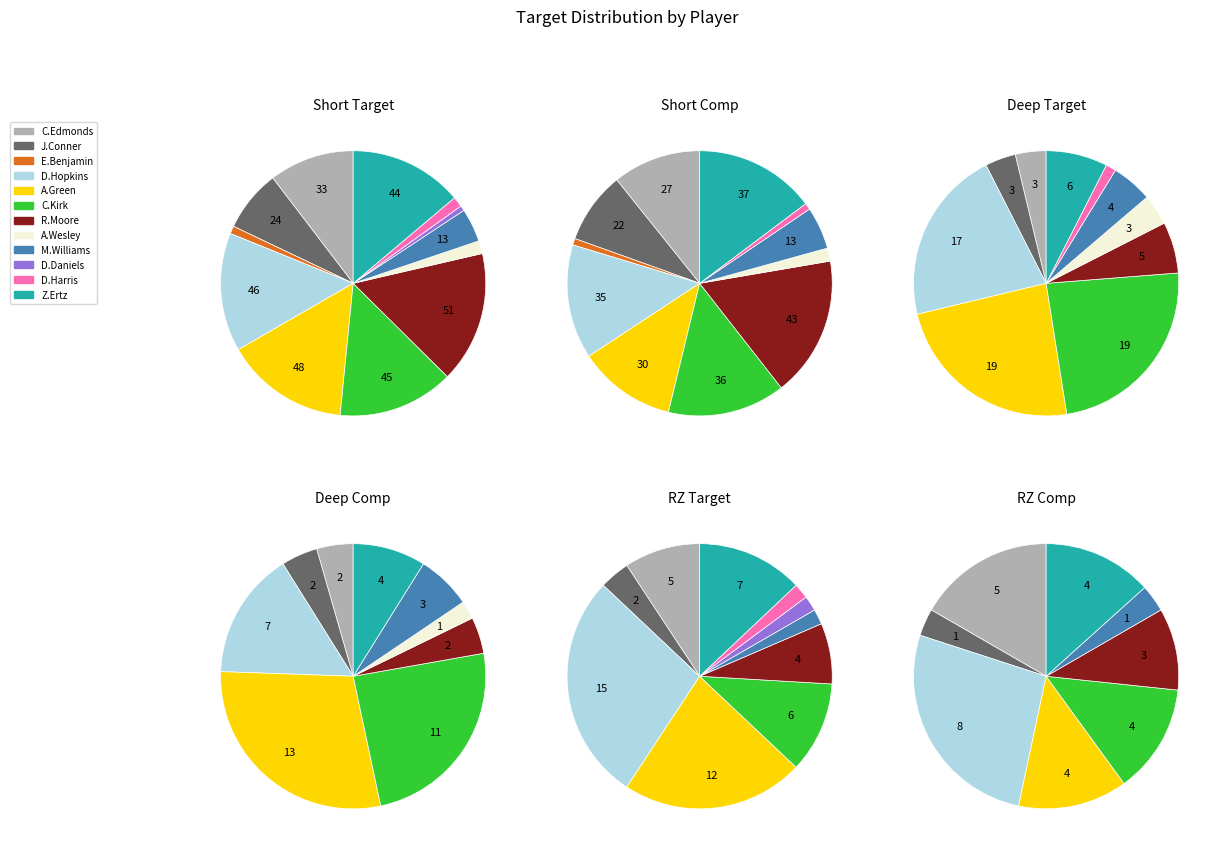

To the nearest percent, what is the combined percentage of C.Edmonds and Z.Ertz?

11%